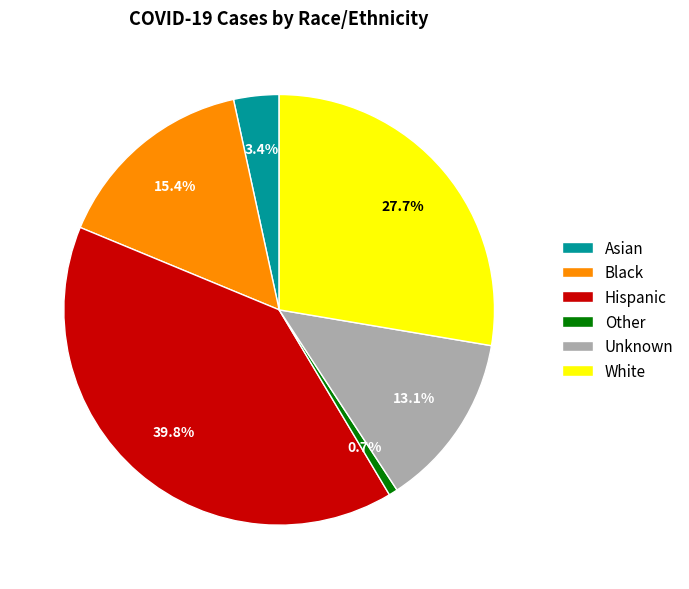

To the nearest percent, what is the average slice percentage?

17%